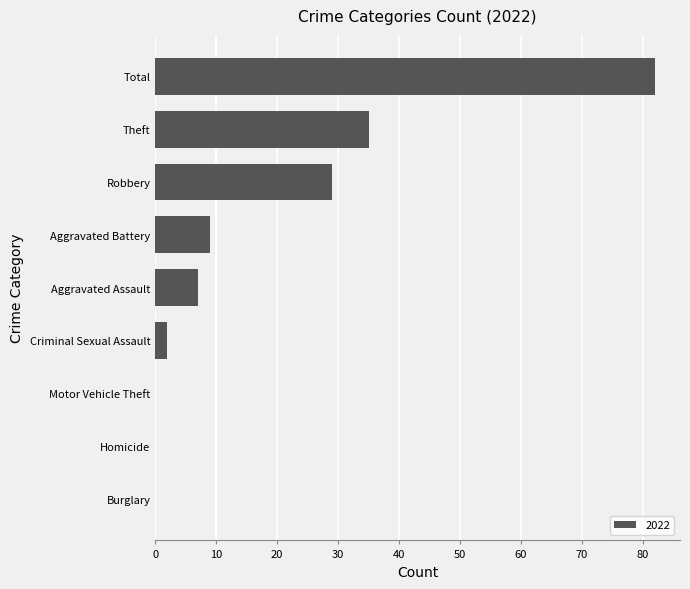

Between Burglary and Theft, which is larger?

Theft